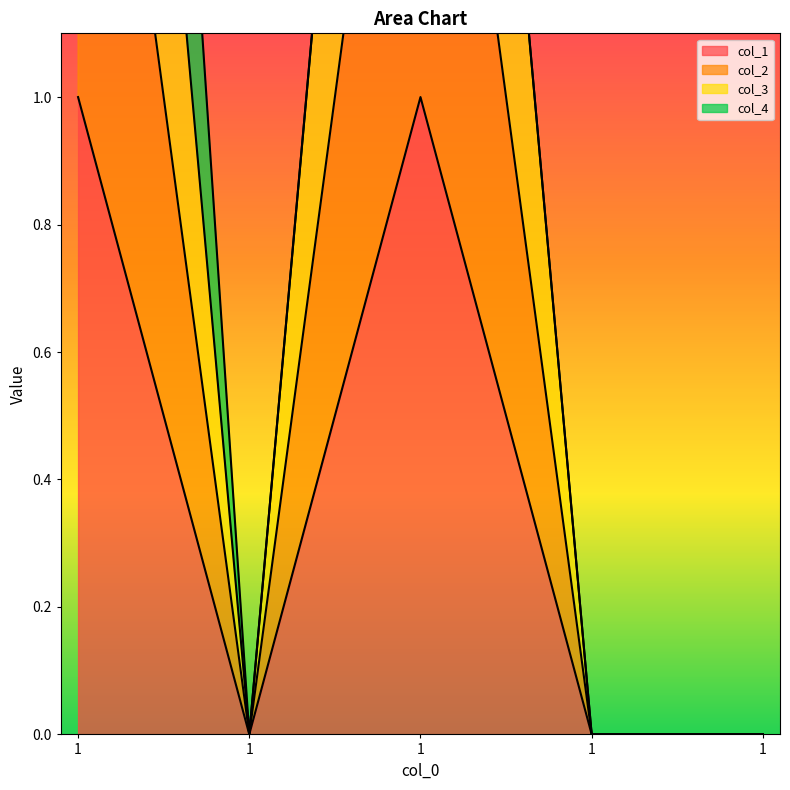

Count the col_3 values in the range 0 to 3.

5